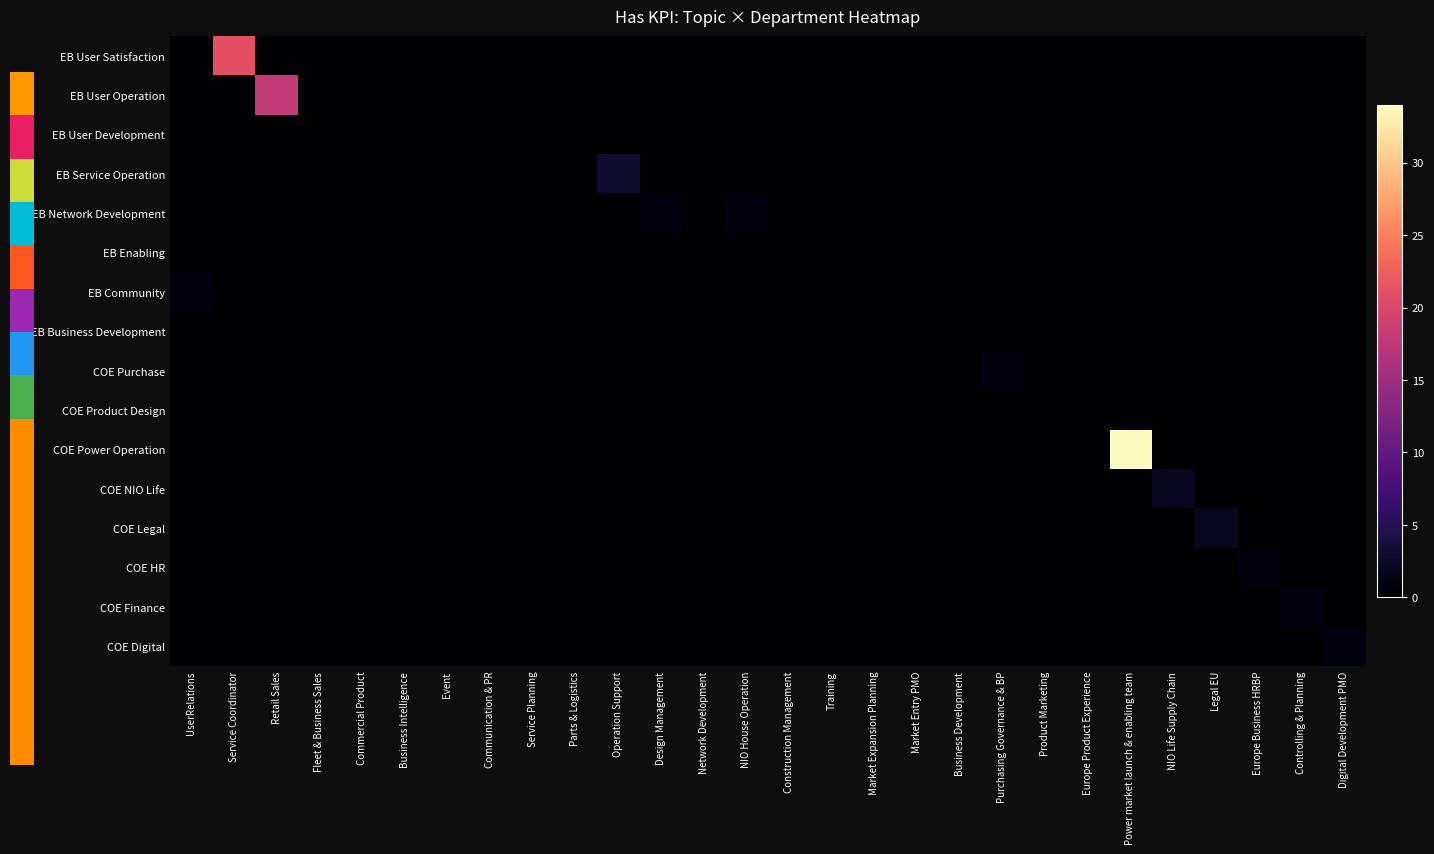

At how many categories does at least one series exceed 20?

2